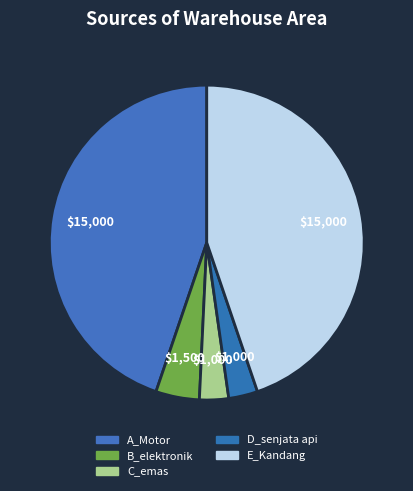

True or false: B_elektronik accounts for 4% of the total.

True